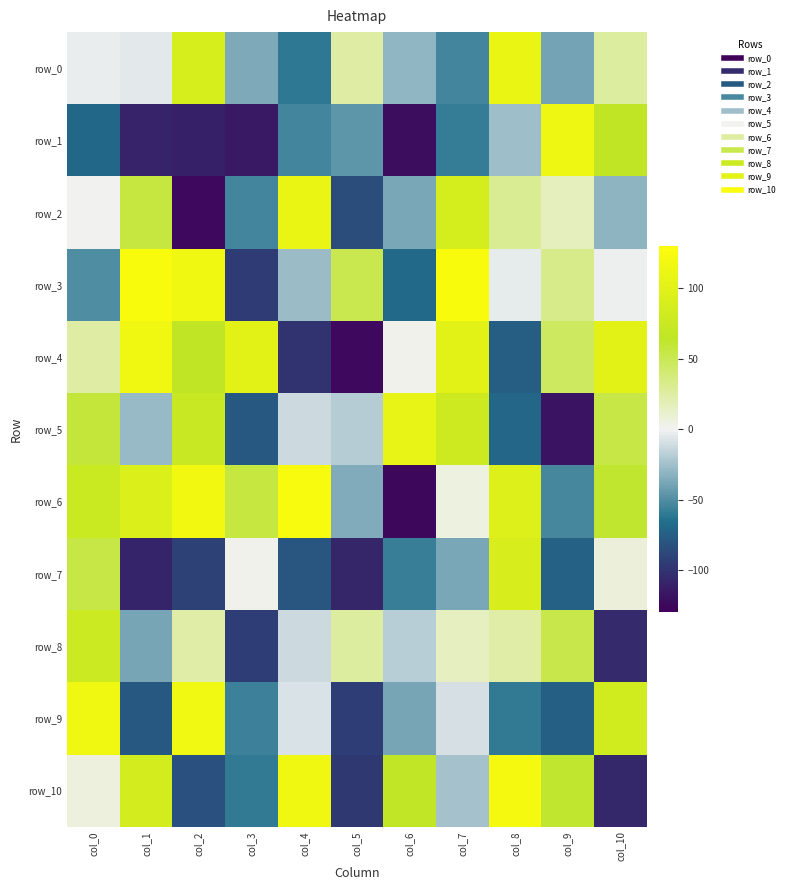

What is the sum of all row_10 values?

90